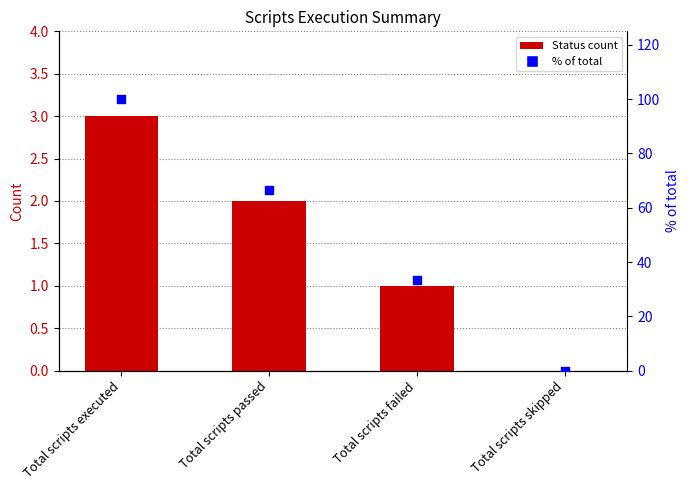

Which series has the largest Y range (max minus min)?

% of total